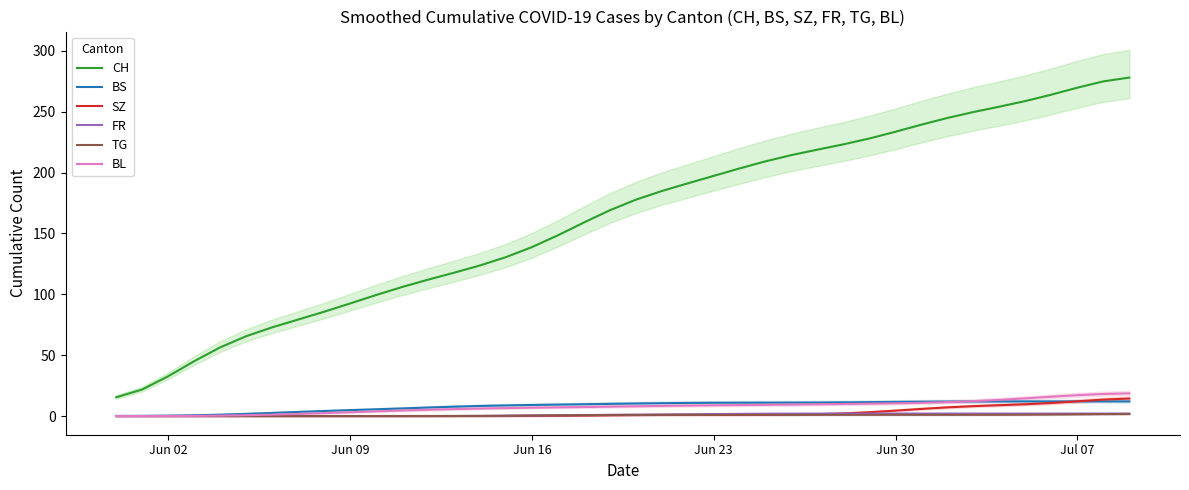

What is the lowest value of the CH series?

15.4